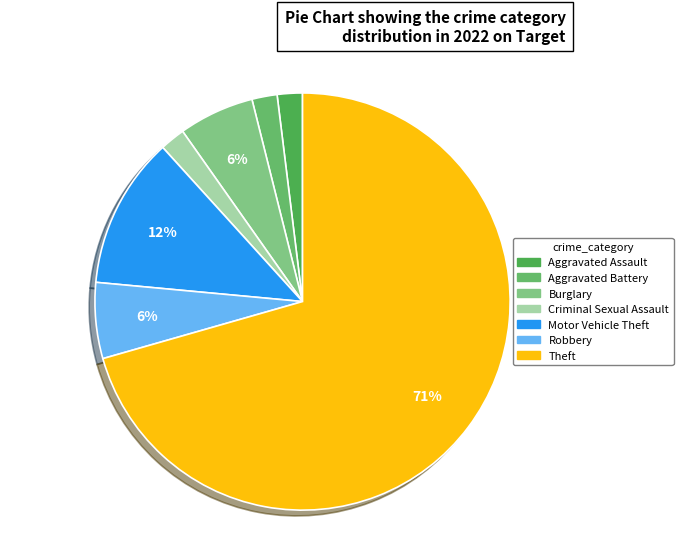

To the nearest percent, what is the average slice percentage?

14%